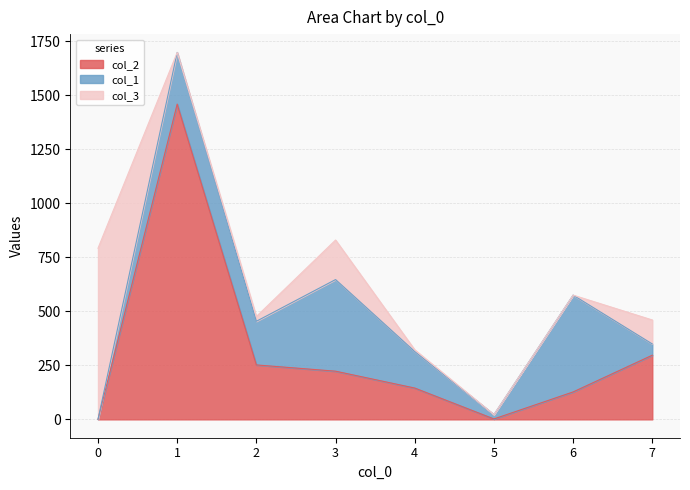

The value of col_3 at 0 is 792. True or false?

True